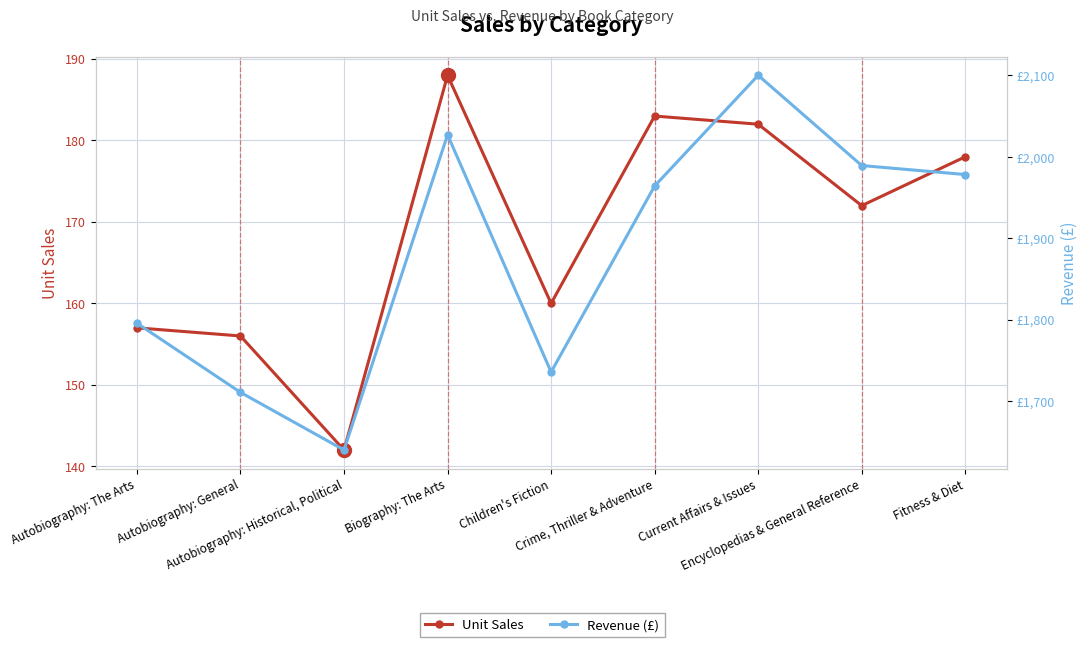

At Encyclopedias & General Reference, list the series in order from largest to smallest.

Revenue (£), Unit Sales